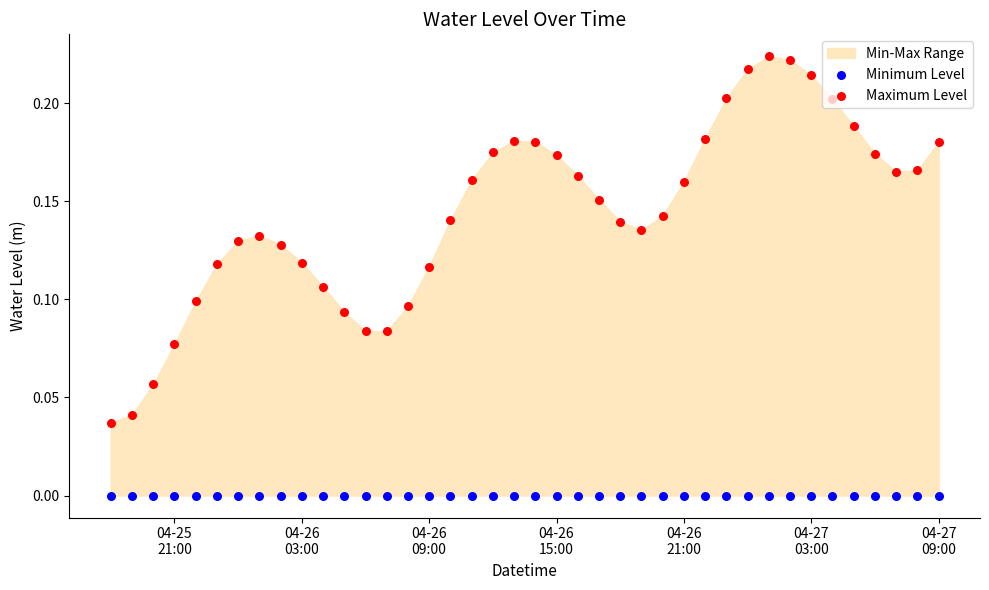

Which series has the largest Y range (max minus min)?

Maximum Level